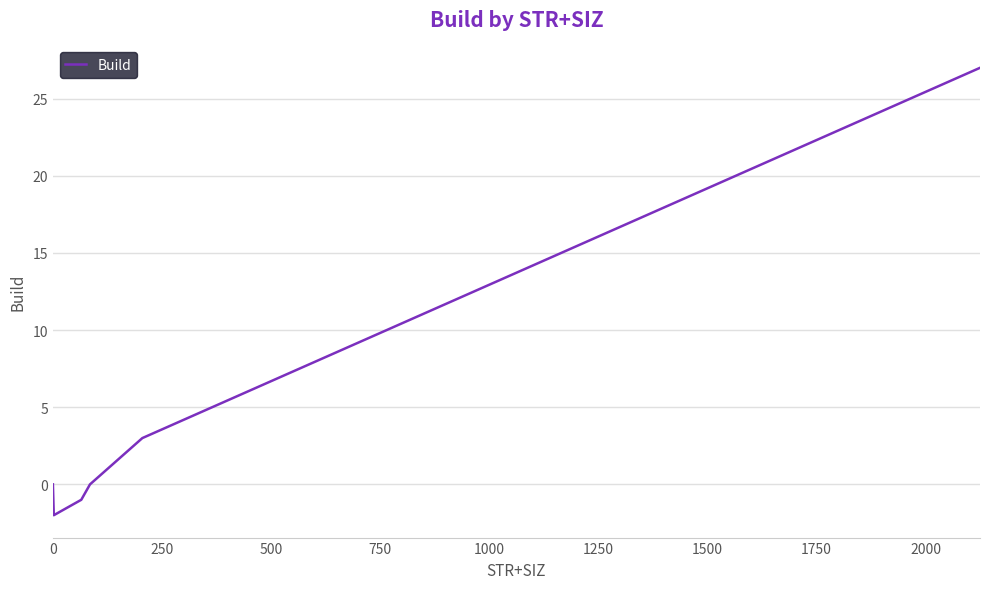

What is the difference between the maximum and minimum values?

29